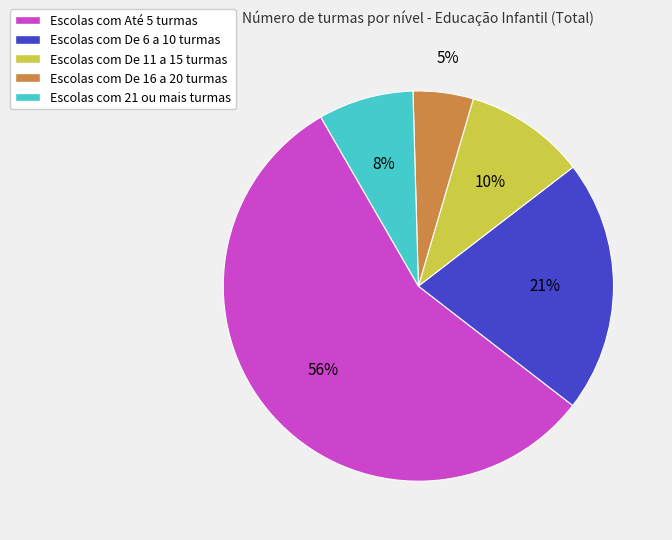

To the nearest percent, what is the average slice percentage?

20%